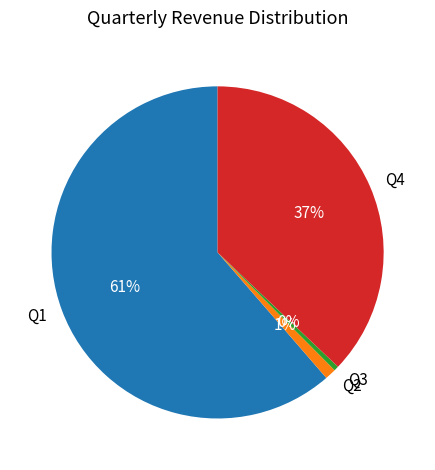

Between Q3 and Q1, which is larger?

Q1